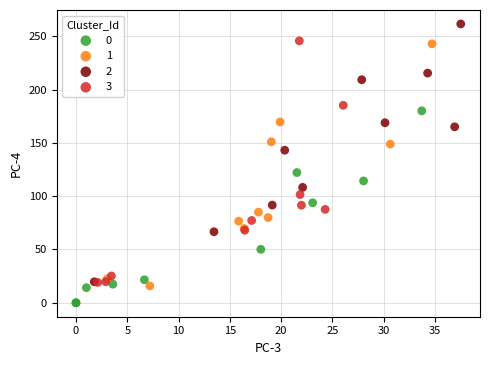

Which series reaches the minimum Y coordinate?

0